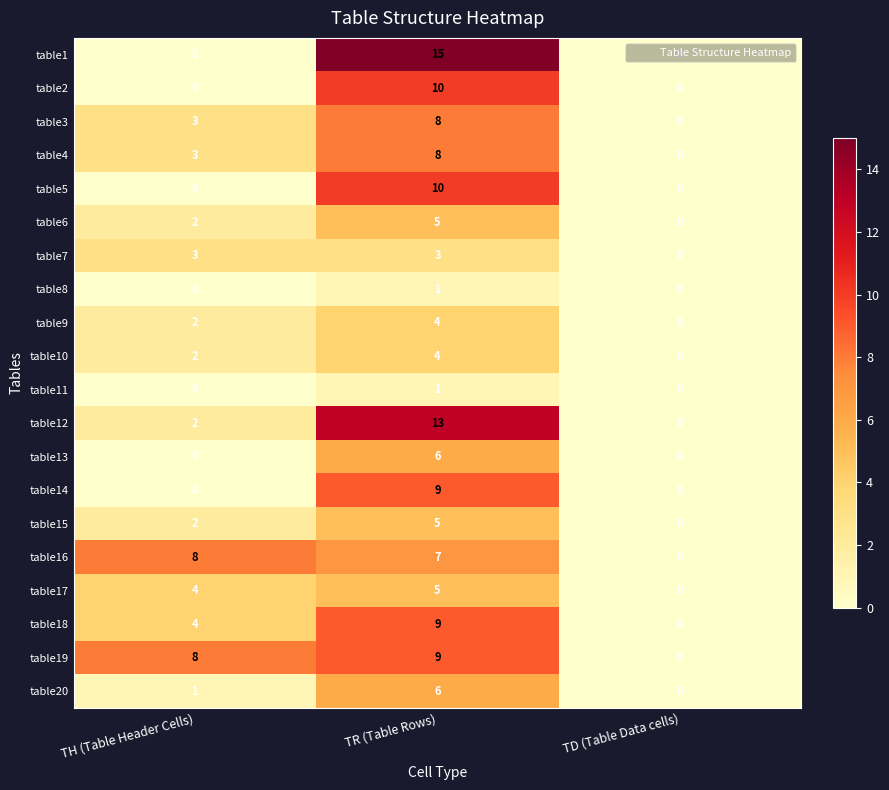

How many categories are shown in the chart?

3